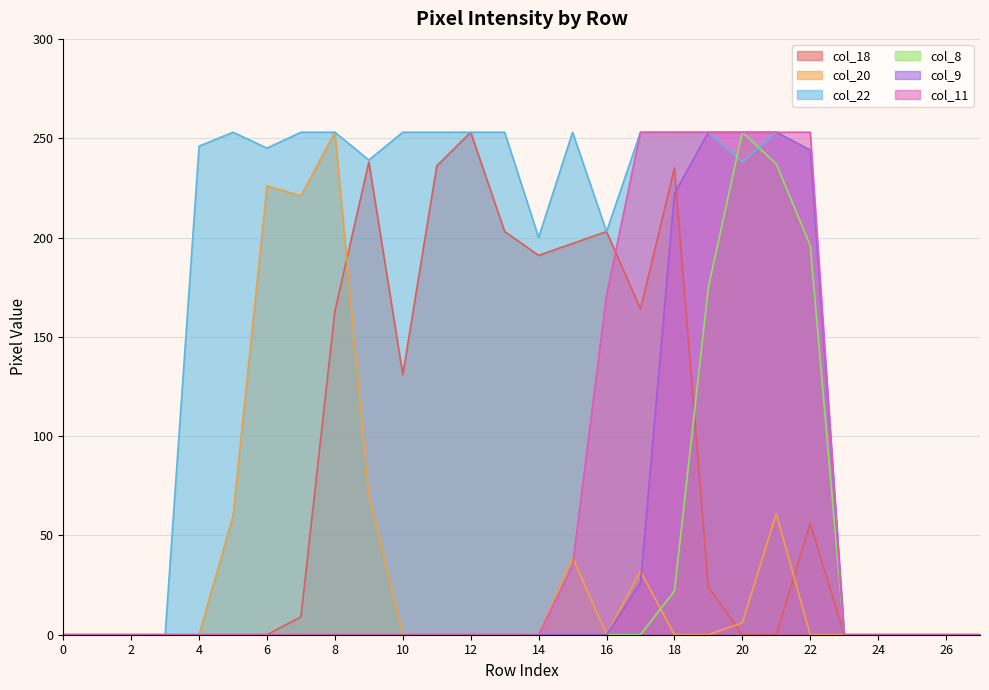

Reading left to right, list all the values displayed in this chart.

col_18: 0	0	0	0	0	0	0	9	163	238	131	236	253	203	191	197	203	164	235	24	0	0	56	0	0	0	0	0
col_20: 0	0	0	0	0	60	226	221	253	70	0	0	0	0	0	39	0	32	0	0	6	61	0	0	0	0	0	0
col_22: 0	0	0	0	246	253	245	253	253	239	253	253	253	253	200	253	203	253	253	253	238	253	244	0	0	0	0	0
col_8: 0	0	0	0	0	0	0	0	0	0	0	0	0	0	0	0	0	0	22	175	253	237	196	0	0	0	0	0
col_9: 0	0	0	0	0	0	0	0	0	0	0	0	0	0	0	0	0	26	222	253	253	253	244	0	0	0	0	0
col_11: 0	0	0	0	0	0	0	0	0	0	0	0	0	0	0	35	171	253	253	253	253	253	253	0	0	0	0	0